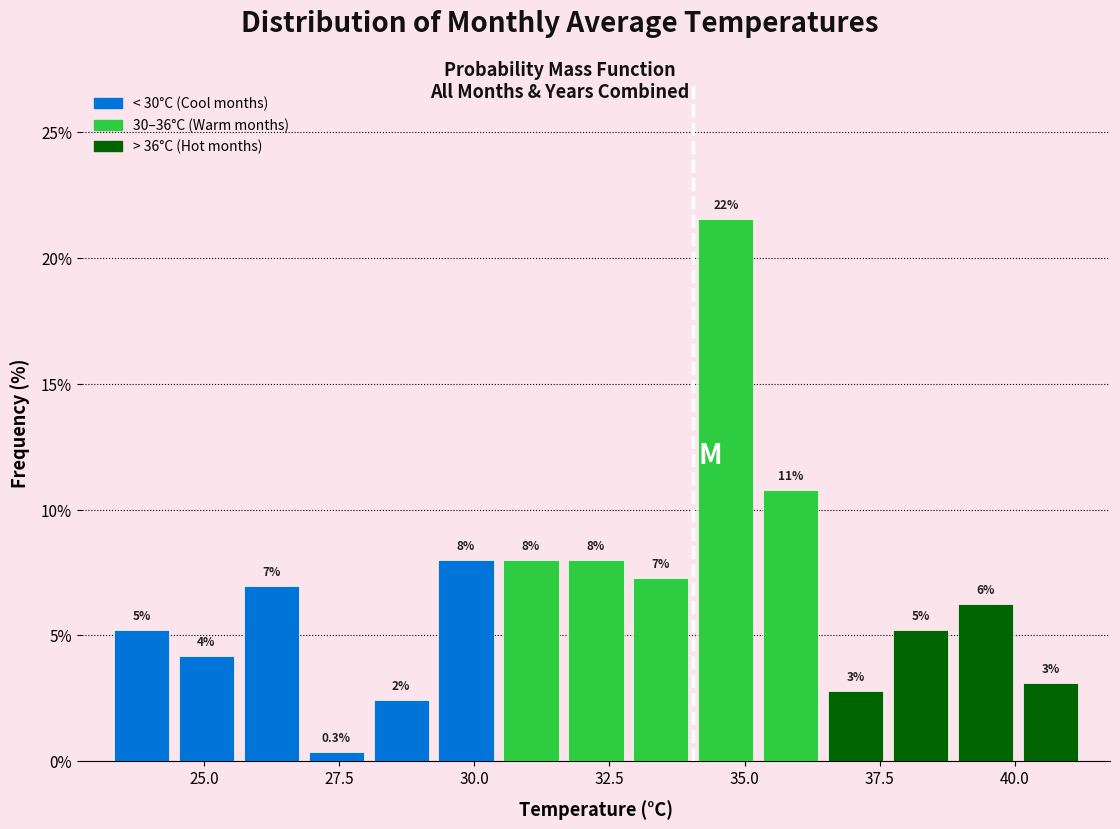

Around what value on the x-axis is the tallest bar? Give the approximate position of its centre, as read against the axis.

34.5